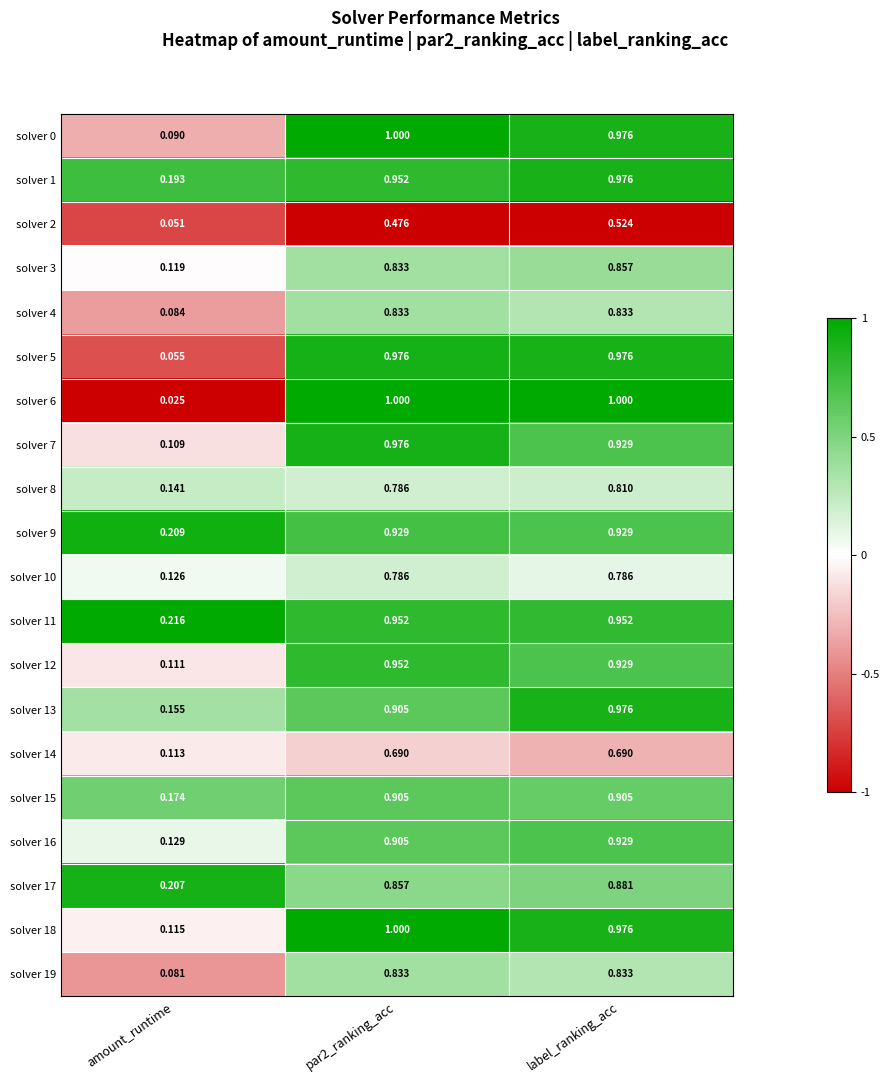

Which category has the lowest value in the solver 7 series?

amount_runtime